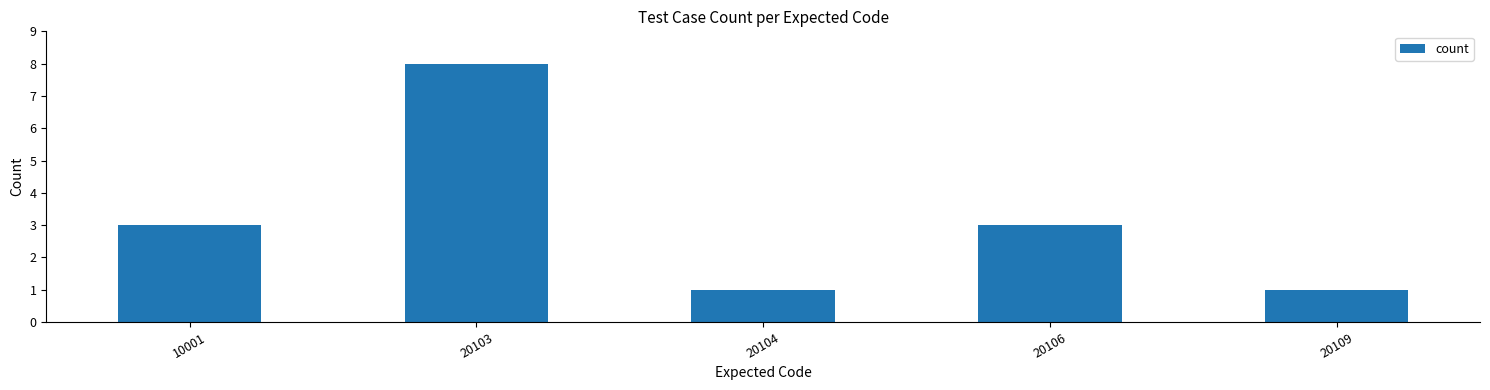

The value at 20103 is 5. True or false?

False